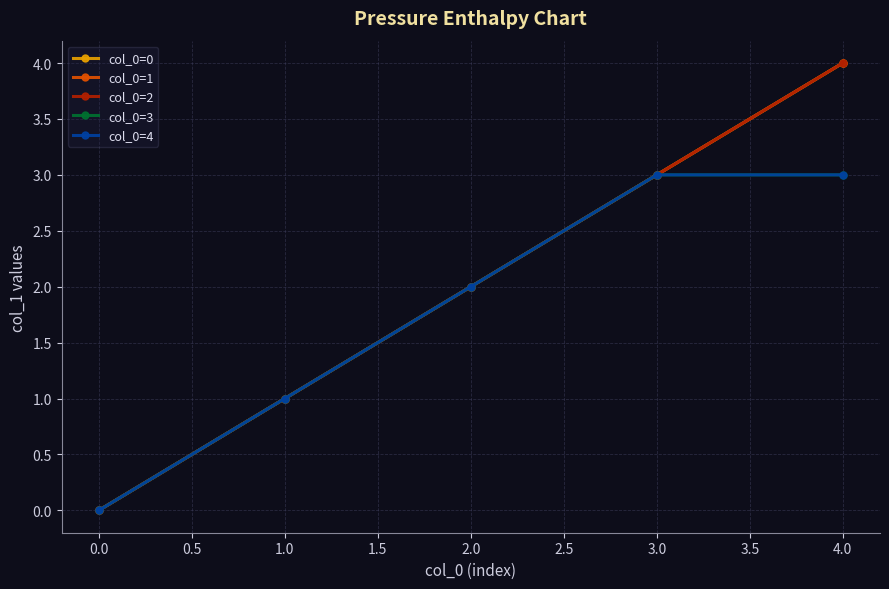

True or false: col_0=4 has more than 1 interior local peaks.

False